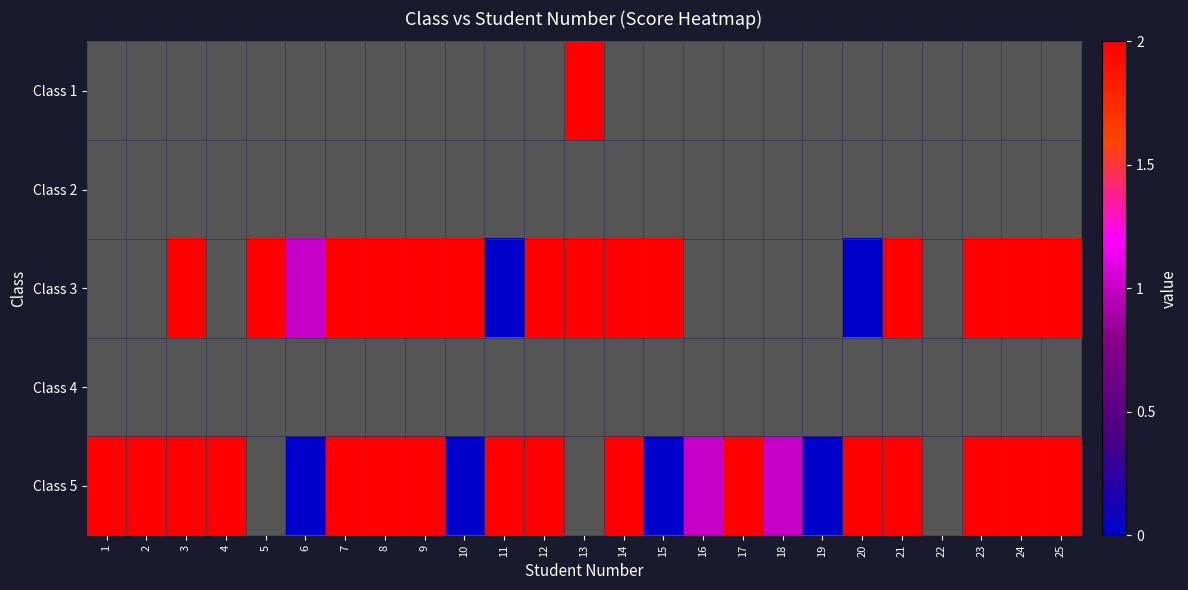

Rank the series at 17 from highest to lowest value.

Class 5, Class 1, Class 2, Class 3, Class 4